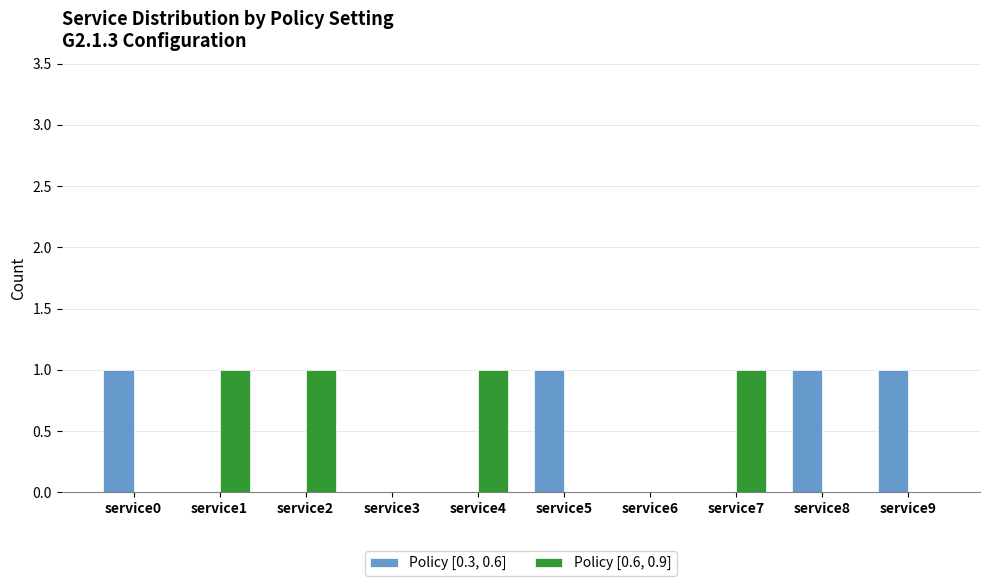

Is the value of Policy [0.3, 0.6] at service5 greater than the value of Policy [0.6, 0.9] at service6?

Yes